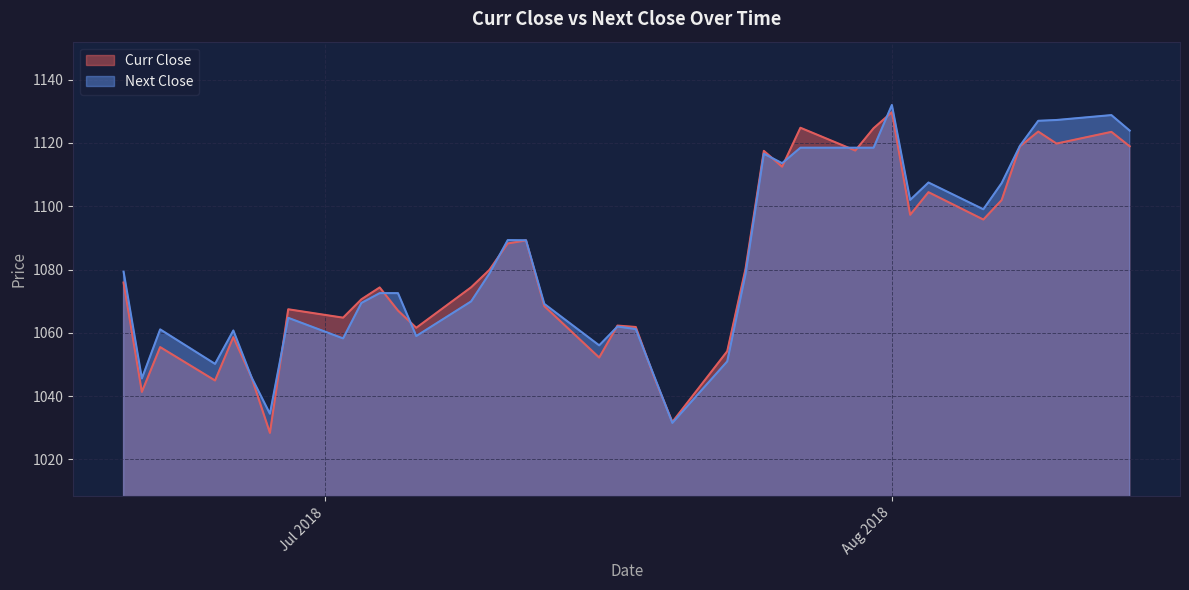

How many lines are shown in the chart?

2